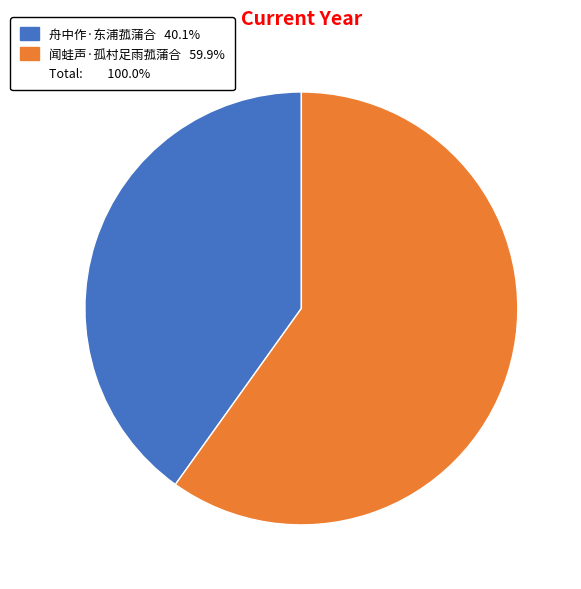

Is there any slice that represents more than half of the pie?

Yes